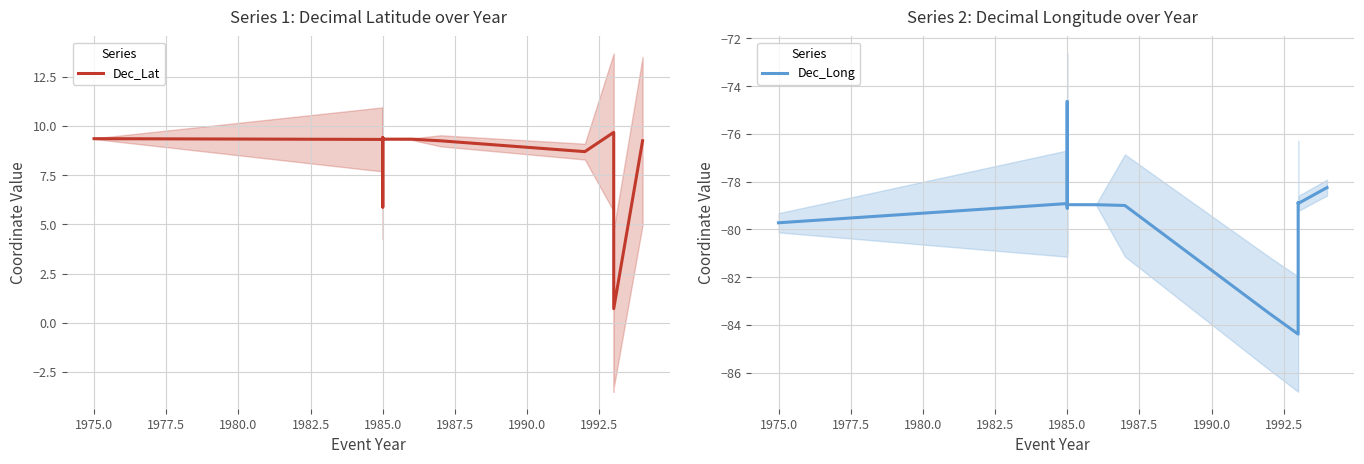

Which series has the largest total across all categories?

Dec_Lat